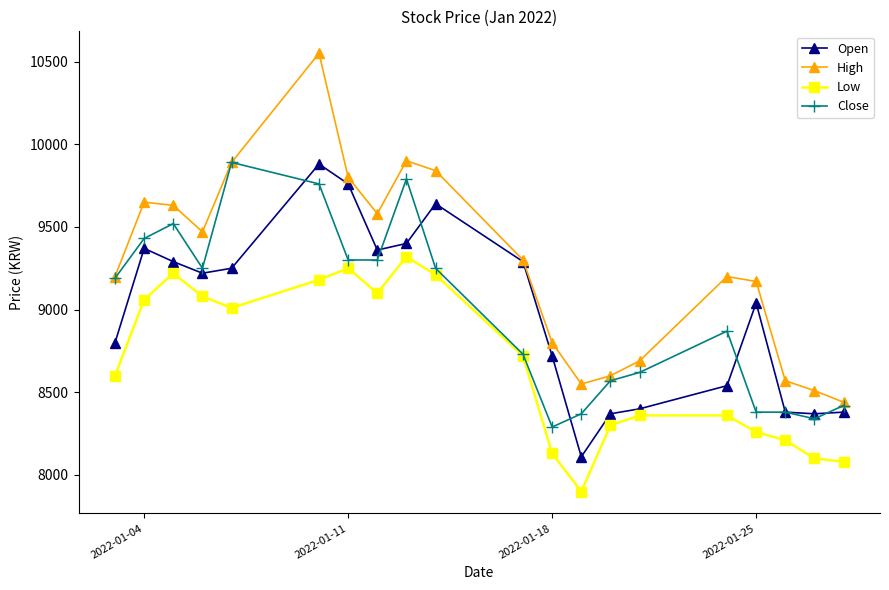

True or false: High and Low cross at least once.

False